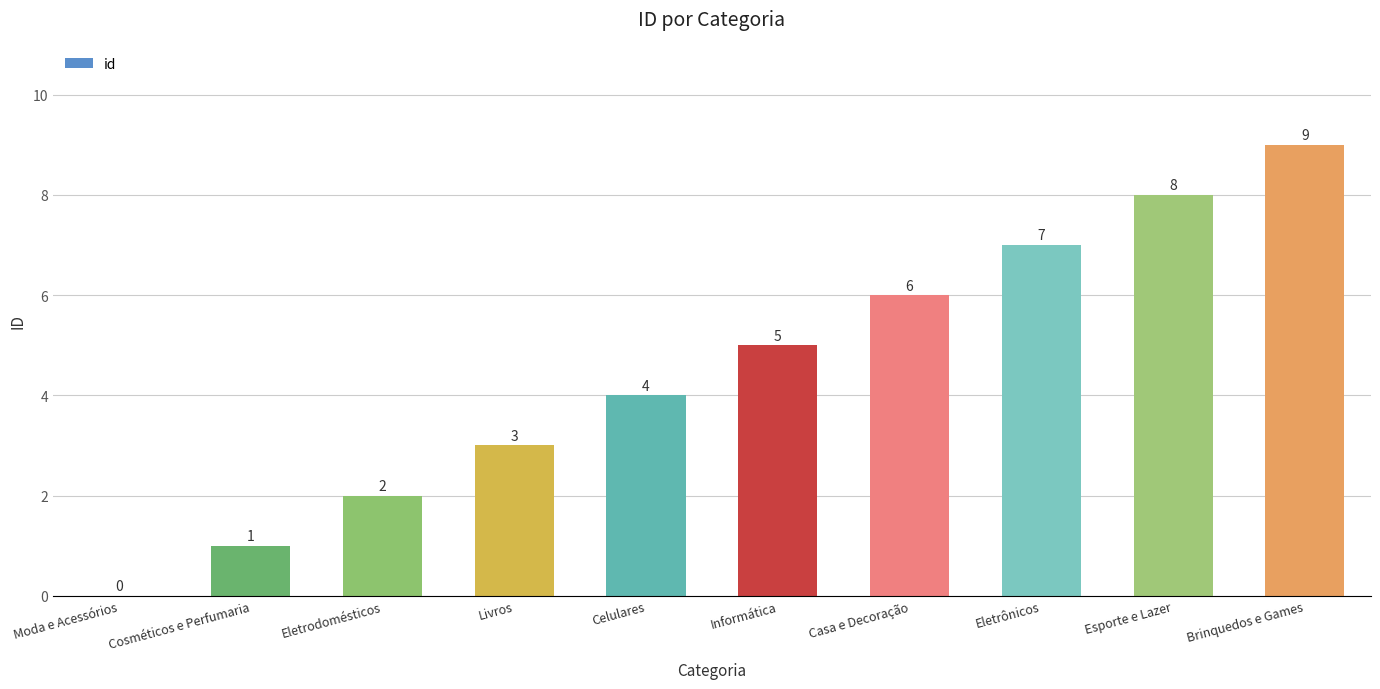

What is the change in value from Celulares to Eletrônicos?

+3